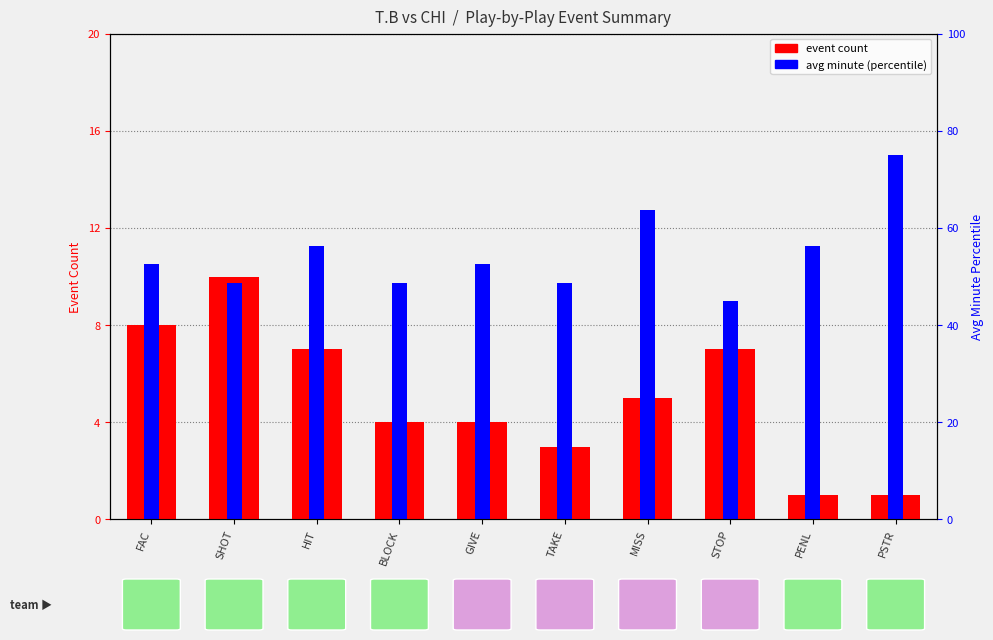

List the series in order of their overall mean, lowest first.

event count, avg minute (normalized)